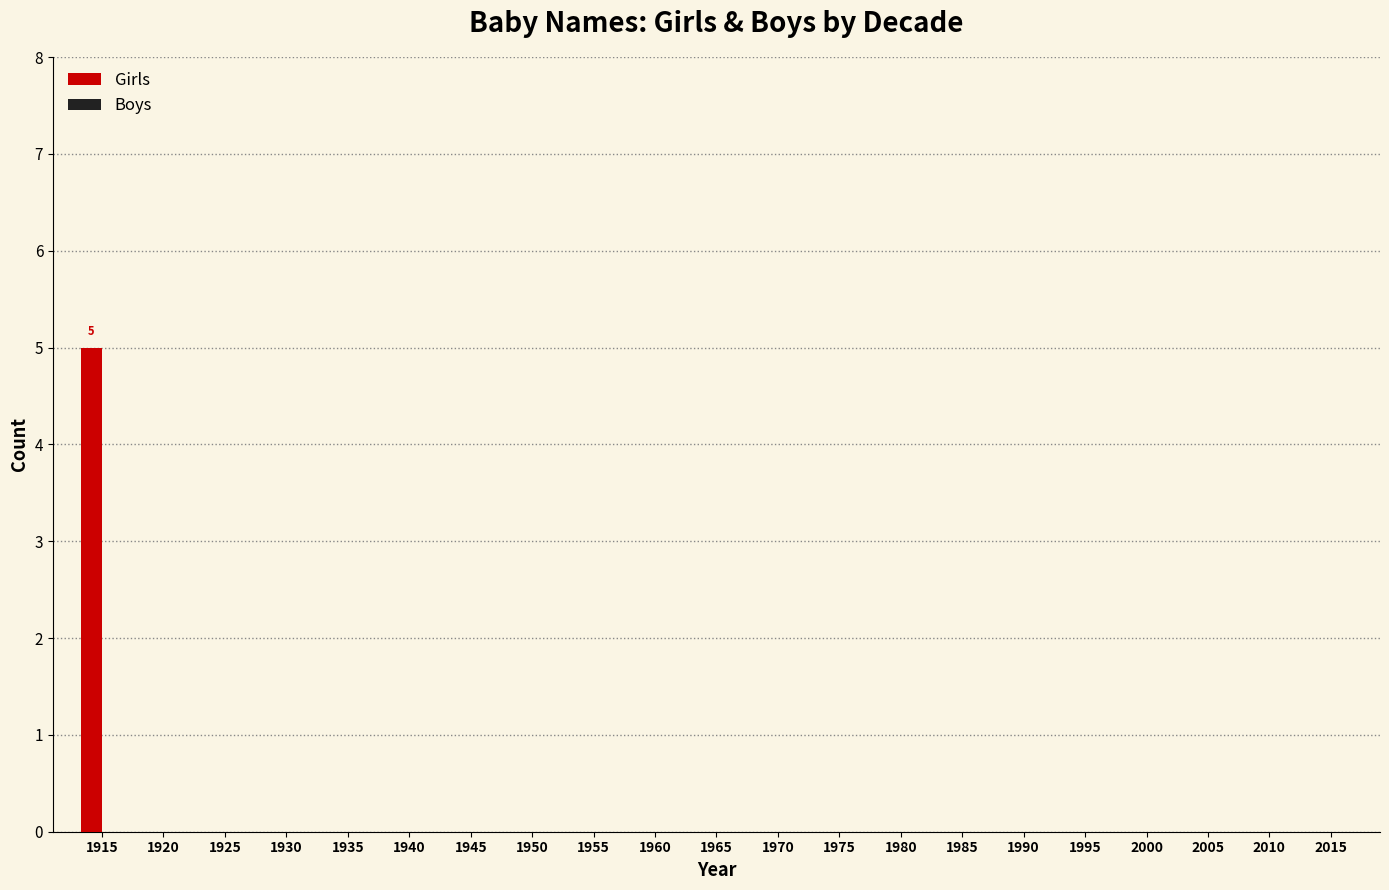

What value does the data have at 1915?

5